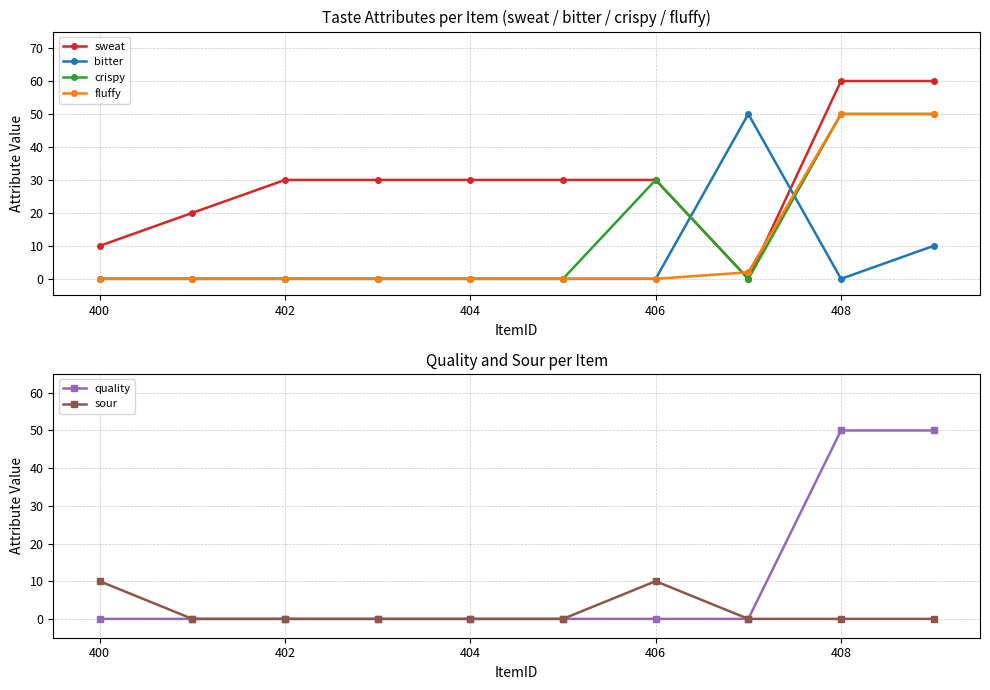

Reading left to right, list all the values displayed in this chart.

sweat: 10	20	30	30	30	30	30	0	60	60
bitter: 0	0	0	0	0	0	0	50	0	10
crispy: 0	0	0	0	0	0	30	0	50	50
fluffy: 0	0	0	0	0	0	0	2	50	50
quality: 0	0	0	0	0	0	0	0	50	50
sour: 10	0	0	0	0	0	10	0	0	0